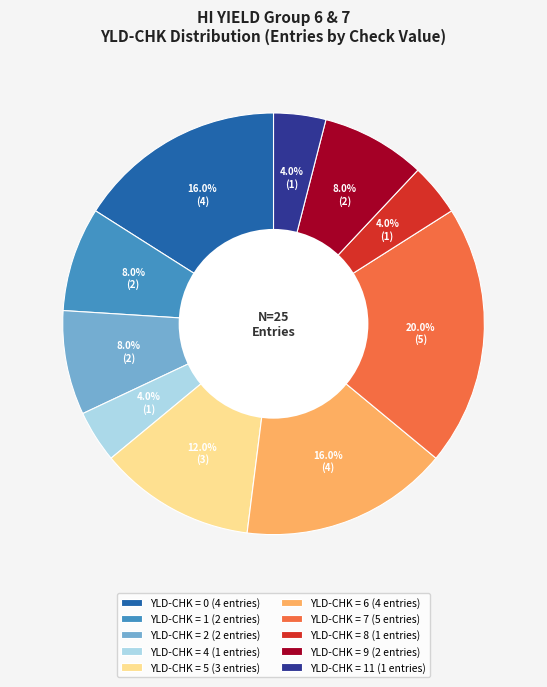

What is the largest slice in the pie chart?

YLD-CHK = 7 (5 entries)